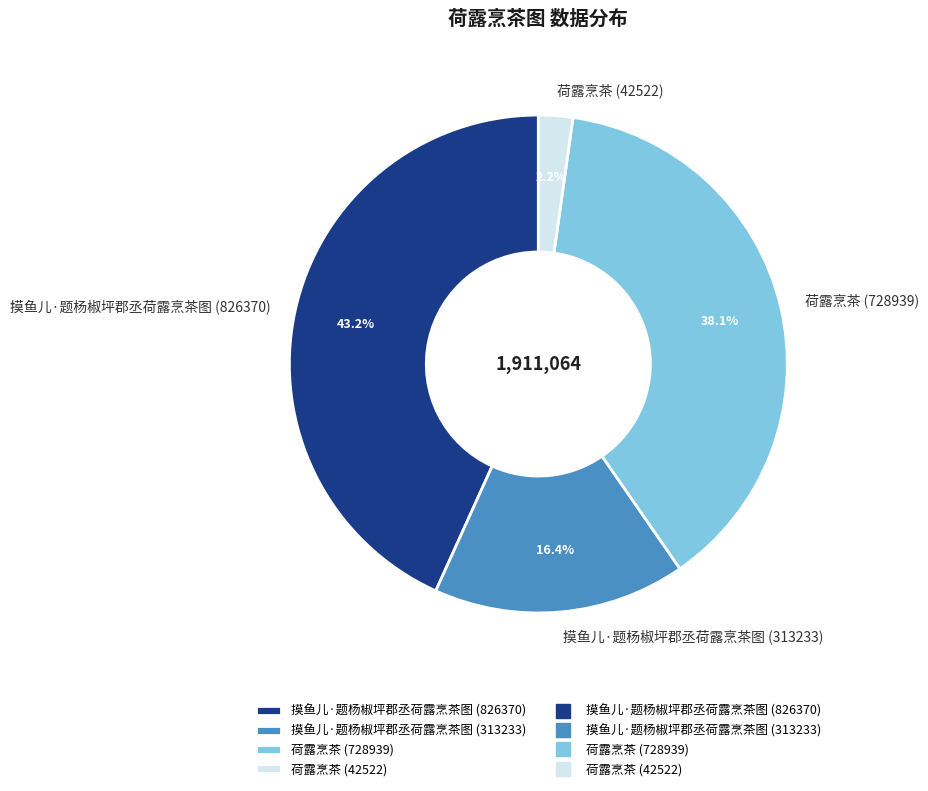

Is it true that 荷露烹茶 (728939) is 38% of the pie?

True